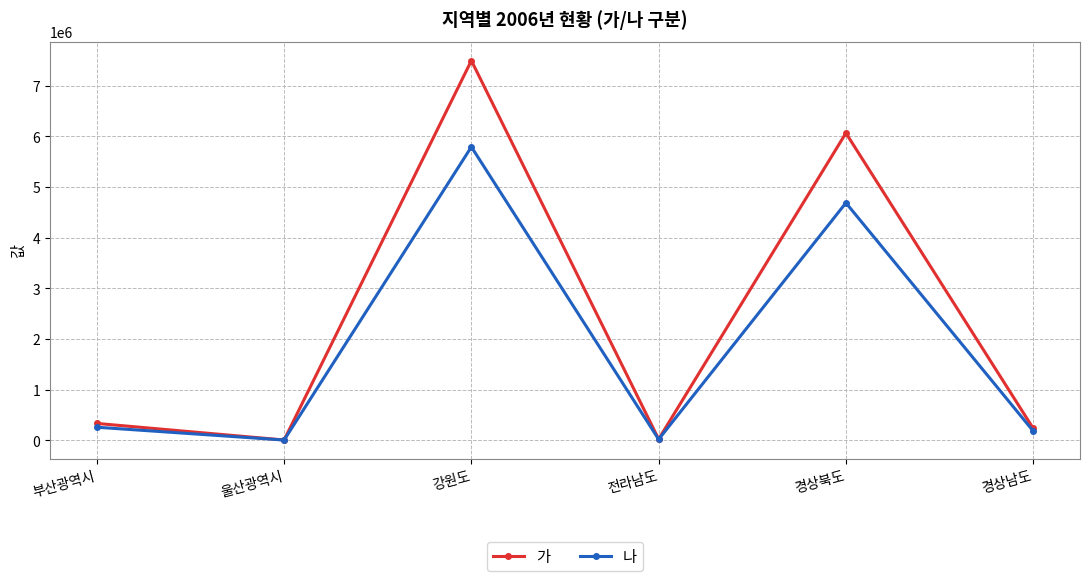

Which label corresponds to the largest value in the chart?

강원도